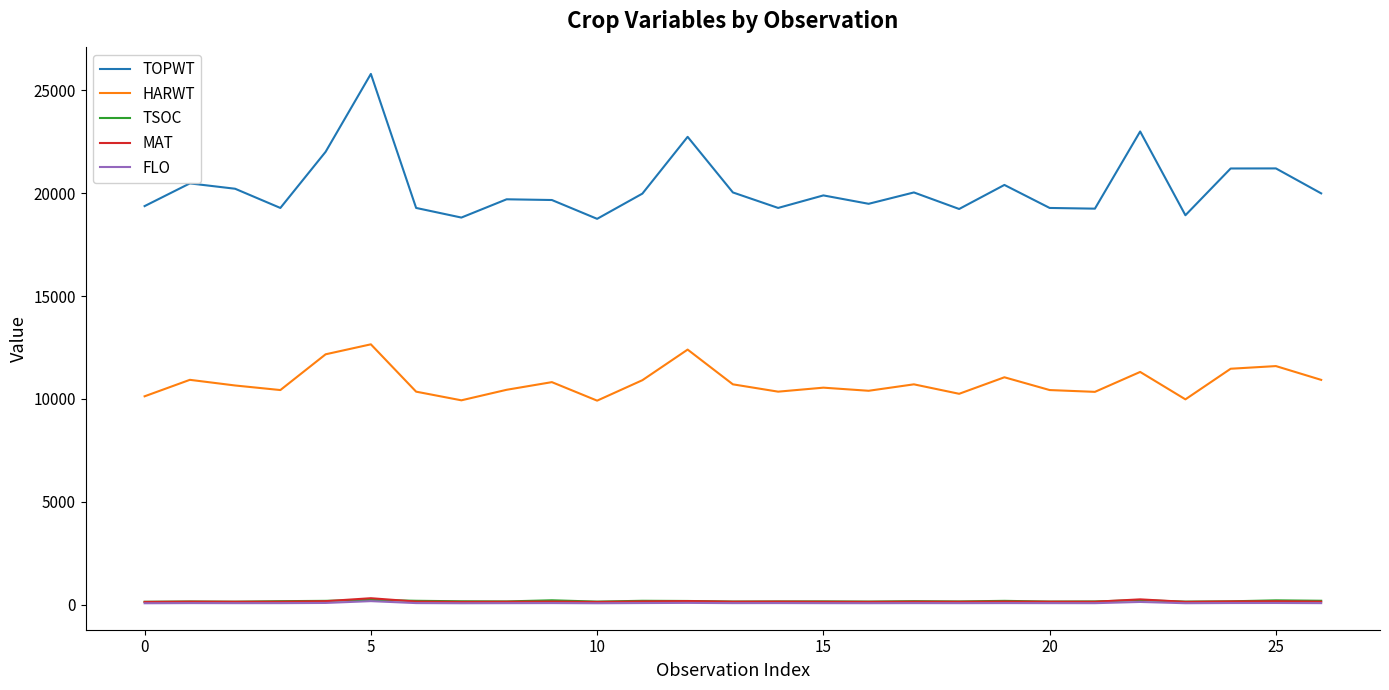

True or false: TOPWT and TSOC cross at least once.

False